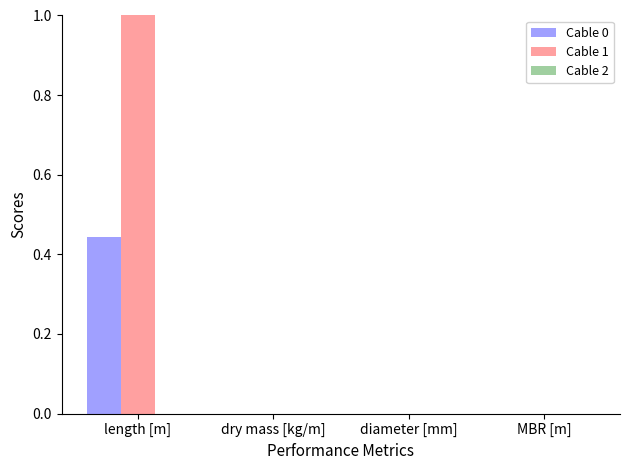

Which series changed the most between length [m] and MBR [m]?

Cable 1